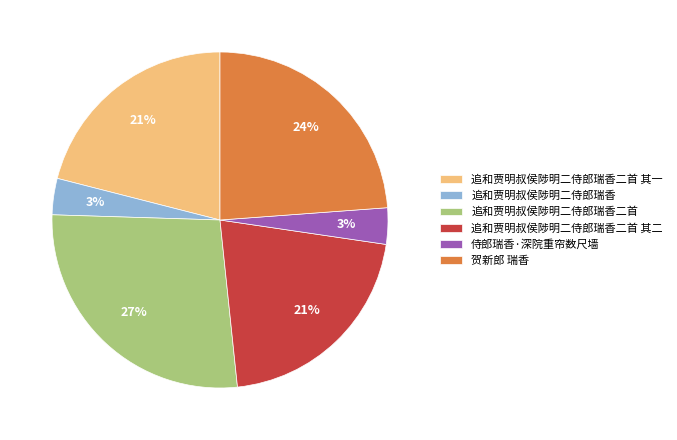

What is the largest slice in the pie chart?

追和贾明叔侯陟明二侍郎瑞香二首